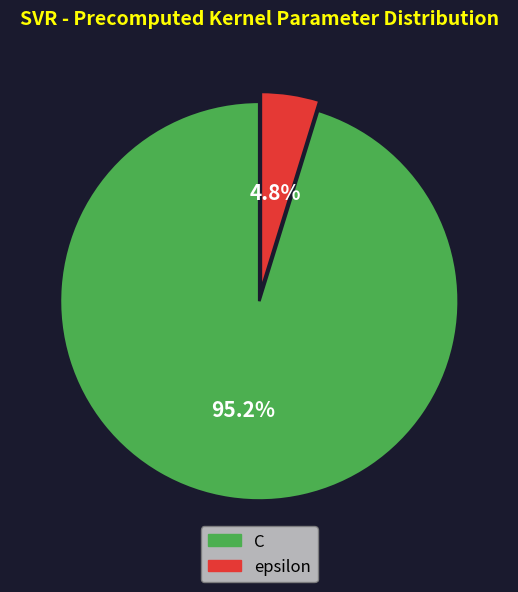

To the nearest percent, what portion does C represent?

95%